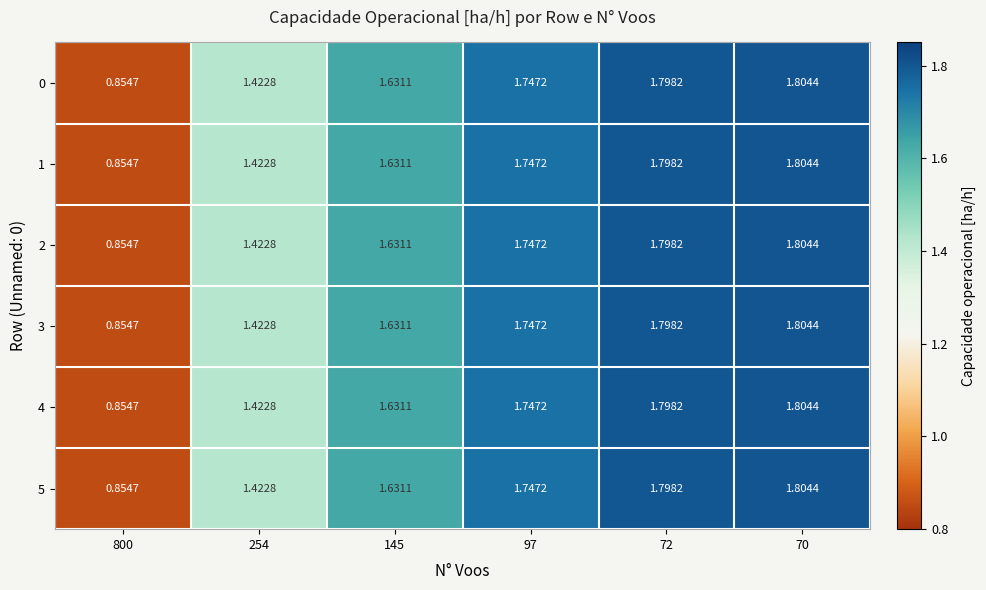

What is the greatest value displayed?

1.8